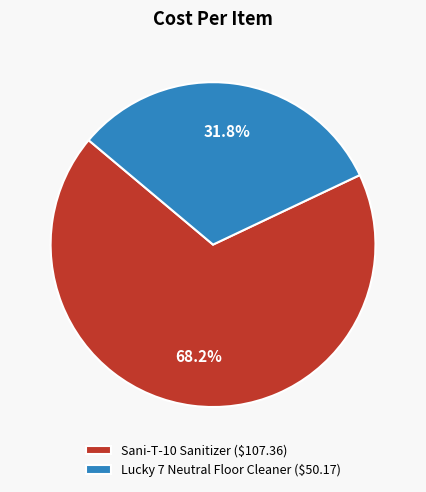

To the nearest percent, what percentage of the pie is Lucky 7 Neutral Floor Cleaner?

32%